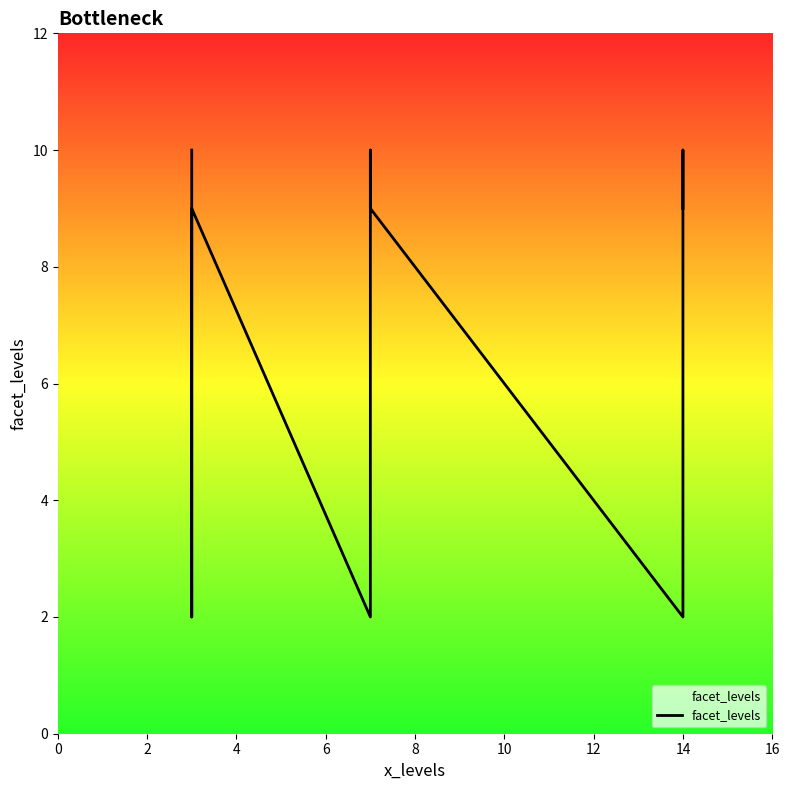

What is the sum of the values at 4 and 12?

11